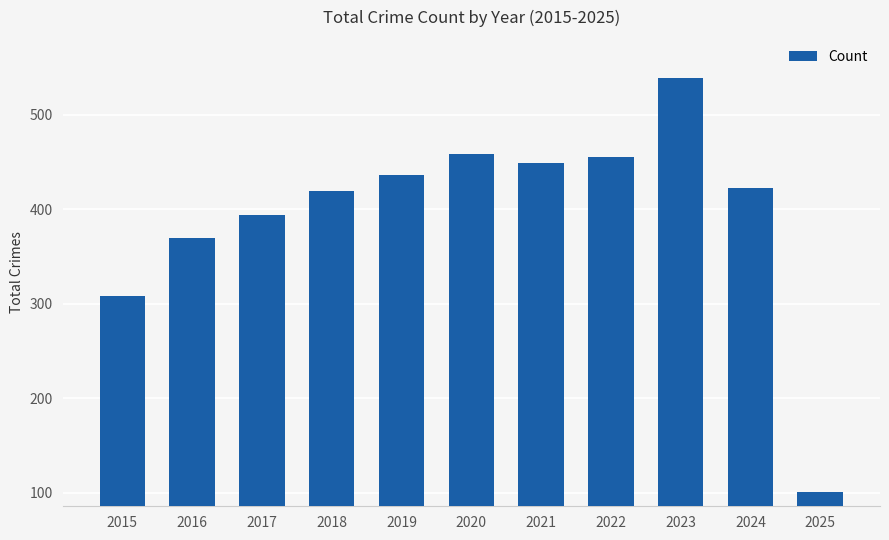

At which label does the data first exceed 422?

2019